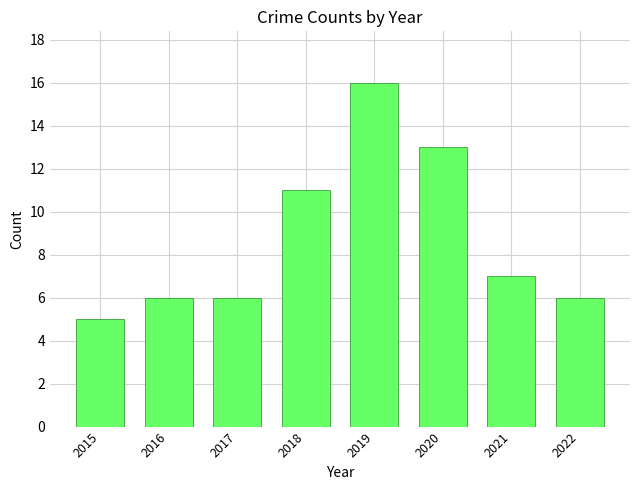

What is the average value?

9